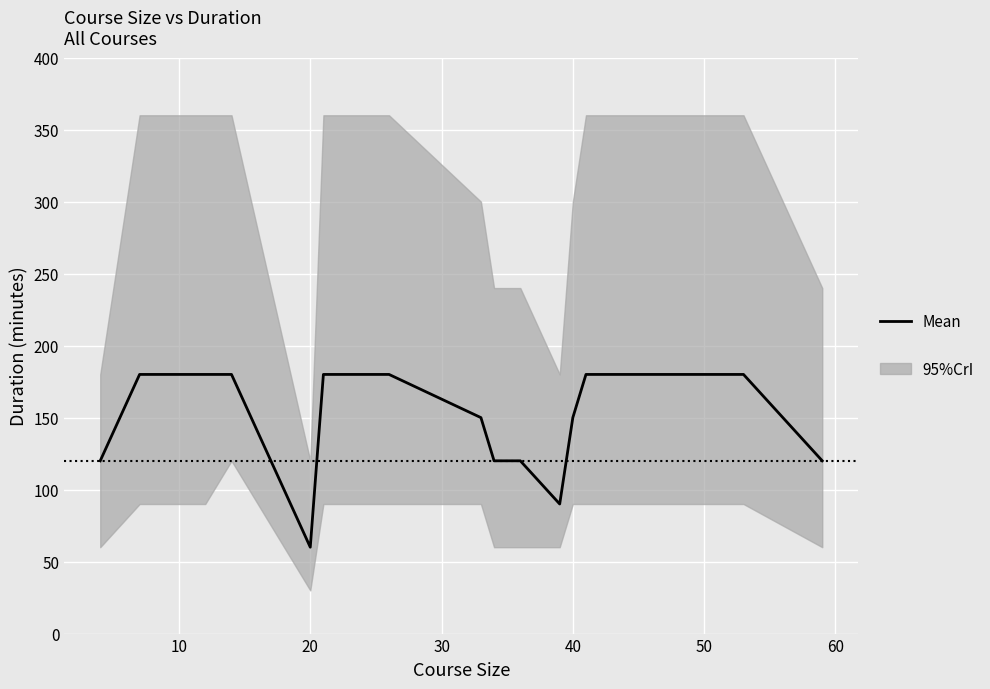

Reading left to right, what are all the values shown in this chart?

120	180	180	180	180	180	60	180	180	180	180	150	120	120	120	90	150	180	180	120